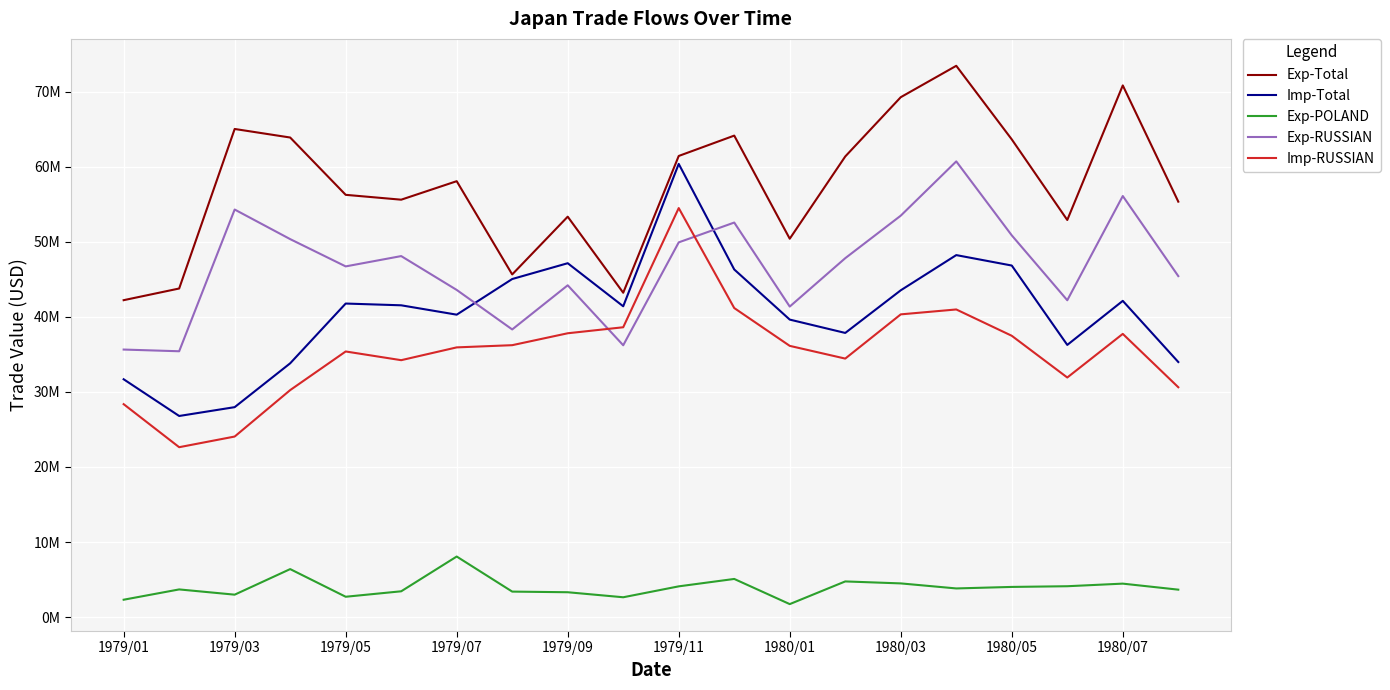

Reading right to left, list all the values displayed in this chart.

Exp-Total: 55340148	70822755	52899300	63633340	73435269	69254405	61358298	50402522	64137461	61425736	43207782	53339577	45645320	58066974	55601774	56248879	63883065	65021465	43772032	42216657
Imp-Total: 33979214	42126217	36257350	46830775	48221466	43533108	37853582	39630858	46307948	60368994	41402293	47140403	45034386	40286776	41534220	41768638	33808739	27968185	26792527	31682734
Exp-POLAND: 3659333	4461335	4115526	4022757	3821439	4491797	4755114	1733348	5085580	4098913	2645756	3314970	3399965	8071256	3440503	2713774	6397354	2991762	3690190	2318200
Exp-RUSSIAN: 45423210	56090728	42206865	50848761	60703463	53474930	47810228	41365693	52556106	49917848	36210749	44199718	38318651	43582336	48090005	46715921	50349719	54291361	35413199	35640282
Imp-RUSSIAN: 30620036	37726467	31916251	37474389	40980513	40327184	34436269	36131187	41170144	54485816	38610304	37809488	36222305	35928905	34225041	35384208	30239250	24053347	22633983	28366158